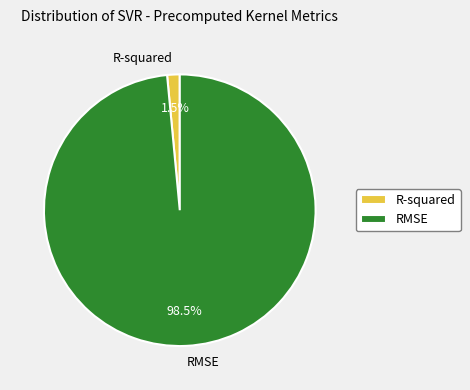

Is it true that R-squared is 7% of the pie?

False